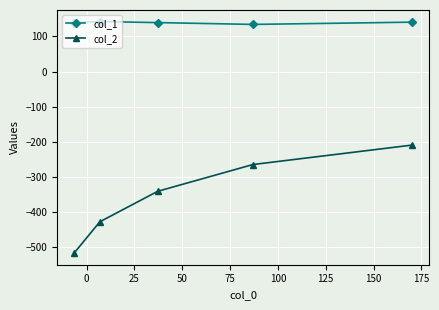

True or false: col_1 and col_2 cross at least once.

False